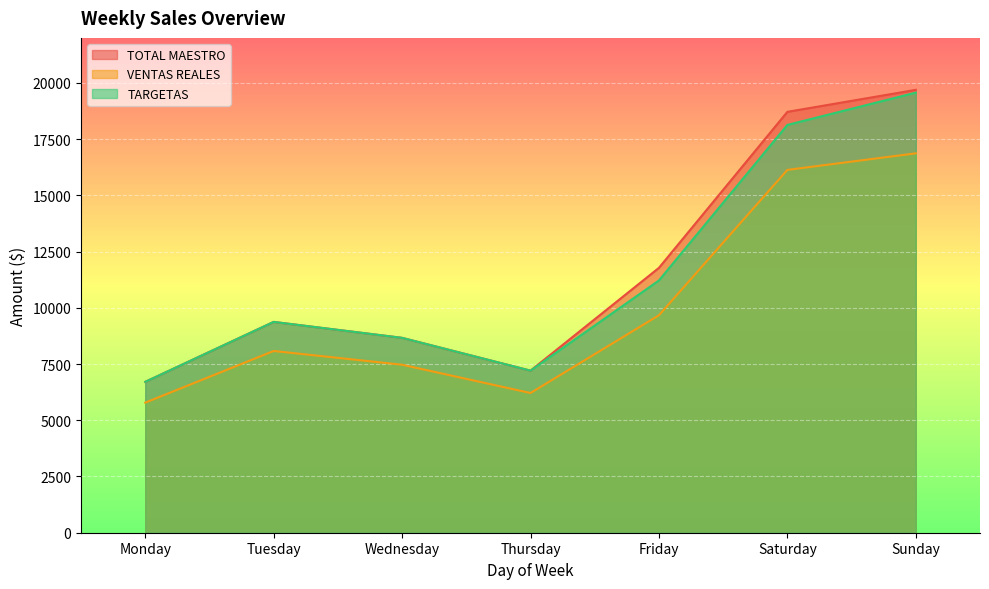

How many categories are shown in the chart?

7